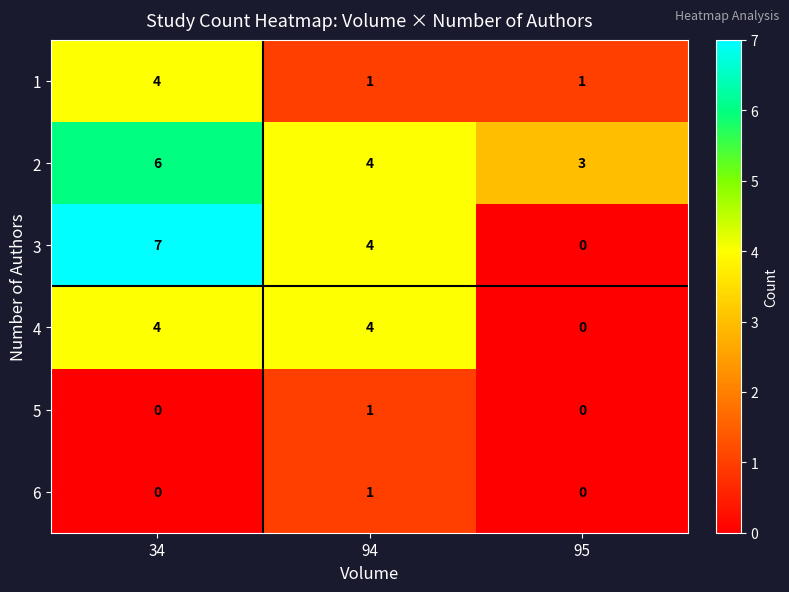

What is the total value across all series at 94?

15